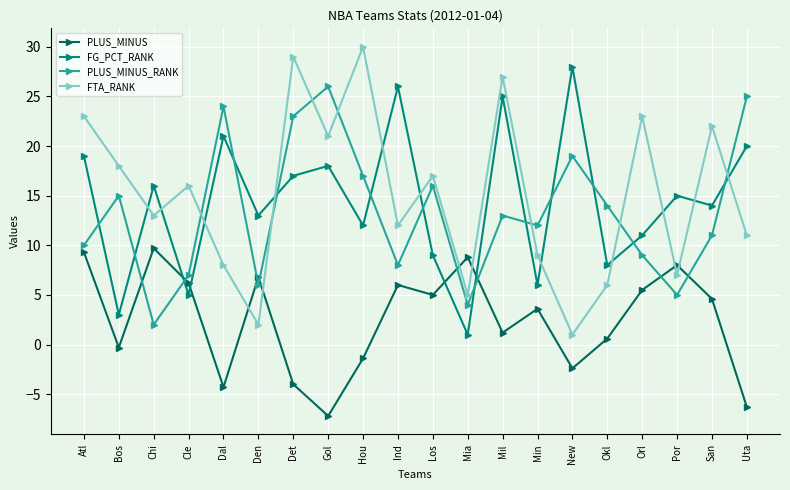

Is it true that FG_PCT_RANK equals 14.2 at Mil?

False